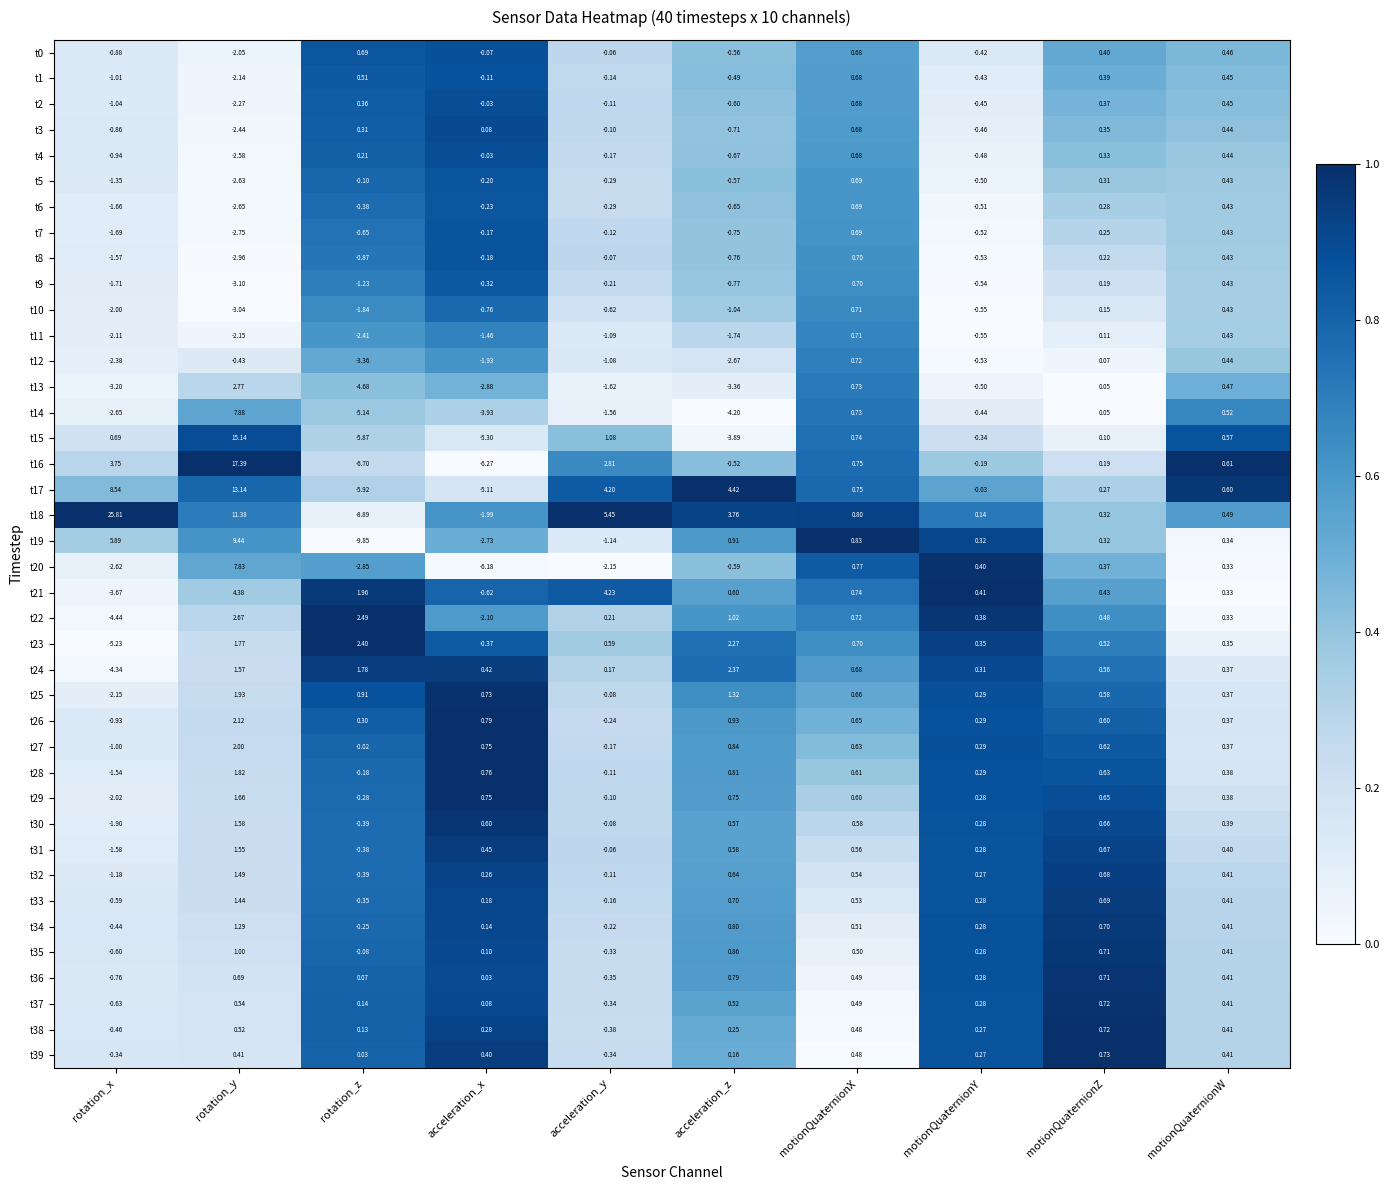

List the labels in order of t8 value, largest first.

motionQuaternionX, motionQuaternionW, motionQuaternionZ, acceleration_y, acceleration_x, motionQuaternionY, acceleration_z, rotation_z, rotation_x, rotation_y